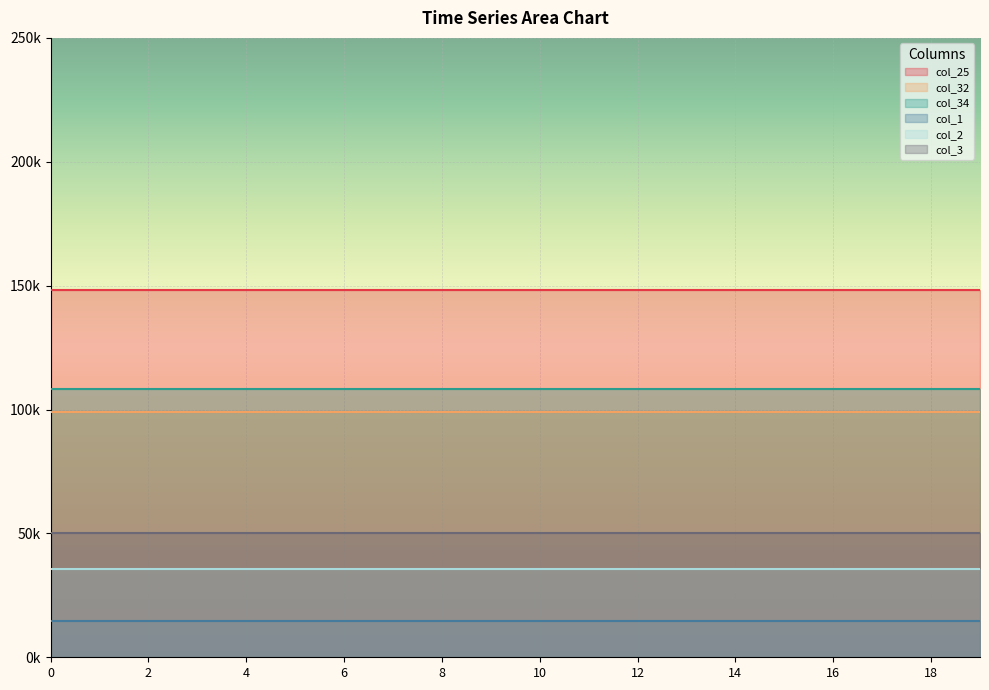

True or false: col_34 and col_25 cross at least once.

False